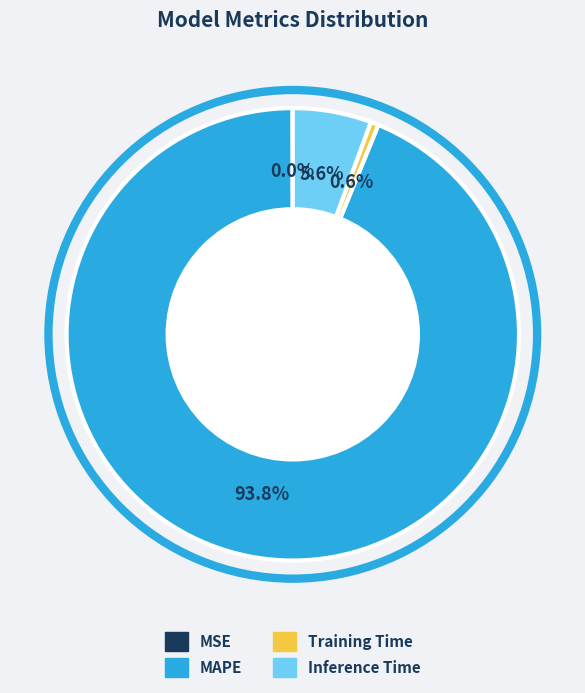

What is the total percentage of Training Time and MAPE?

94.4%